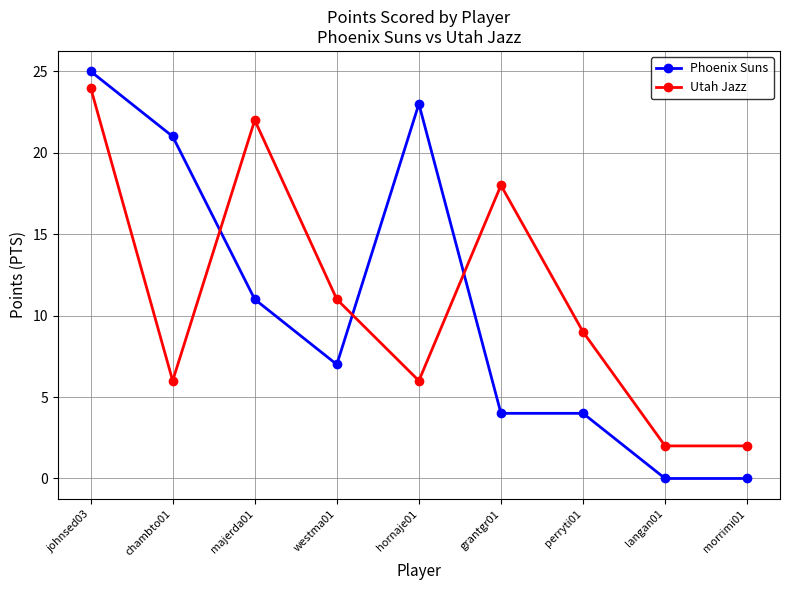

The Phoenix Suns series shows 1 at perryti01. True or false?

False